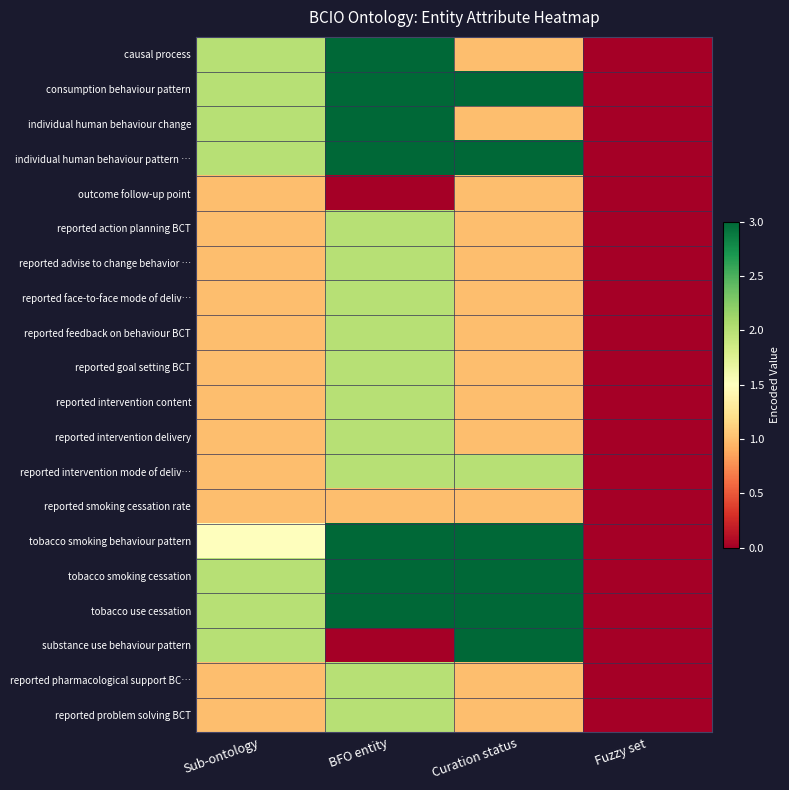

At which category is the sum across all series the highest?

BFO entity